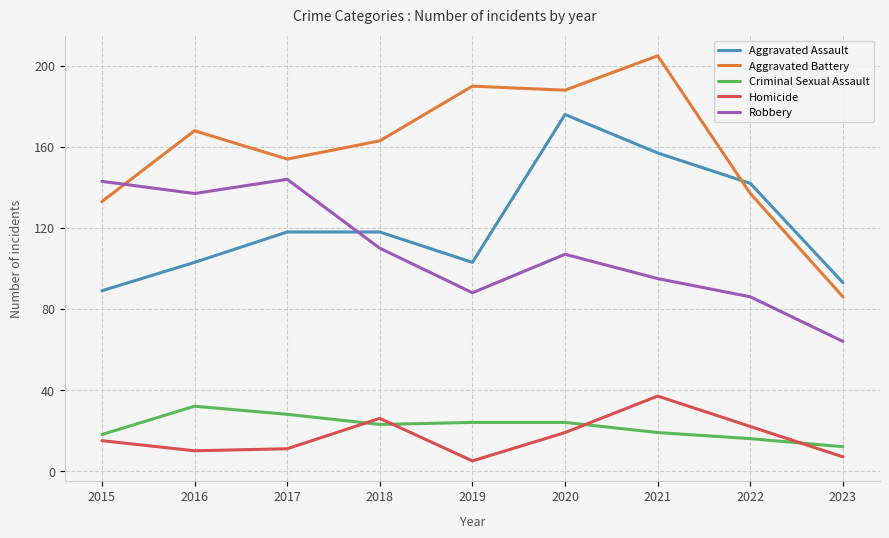

Is the value of Homicide at 2023 greater than the value of Criminal Sexual Assault at 2016?

No